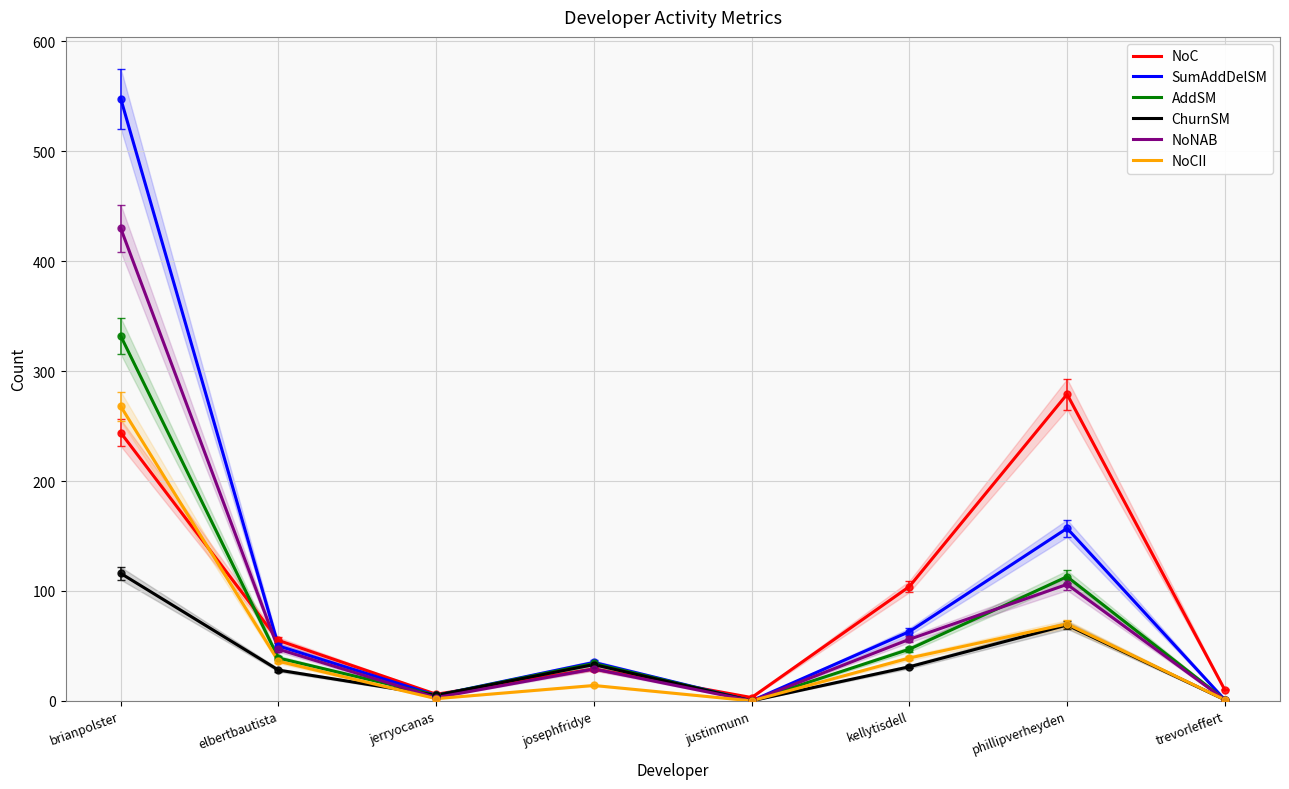

How many distinct data groups are displayed?

6